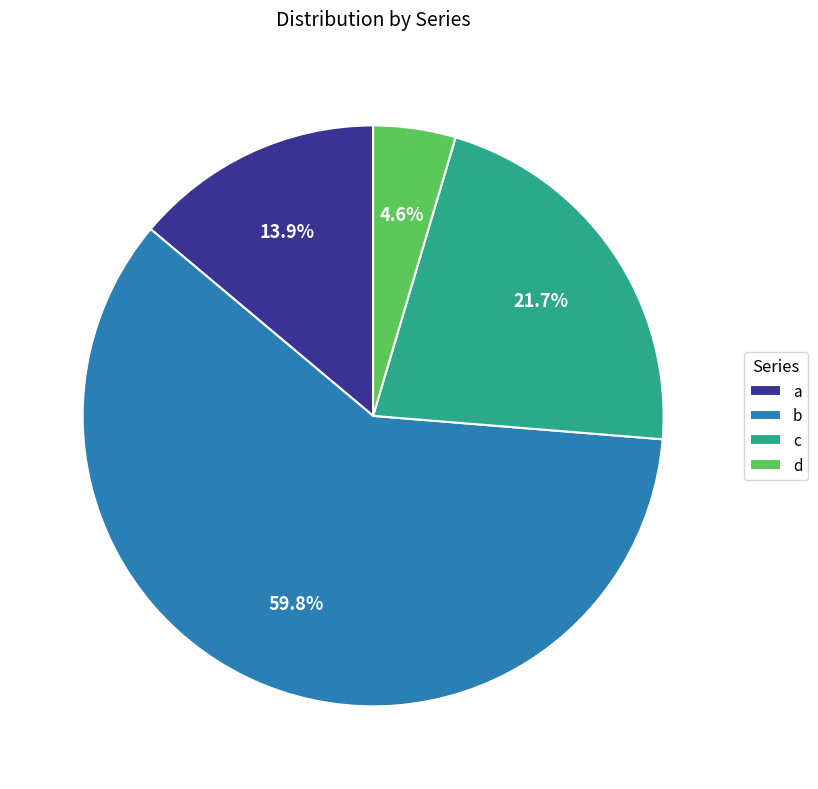

Which category has the biggest portion of the pie?

b